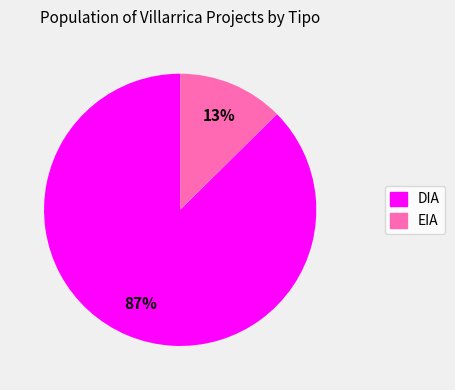

To the nearest percent, what portion does EIA represent?

13%